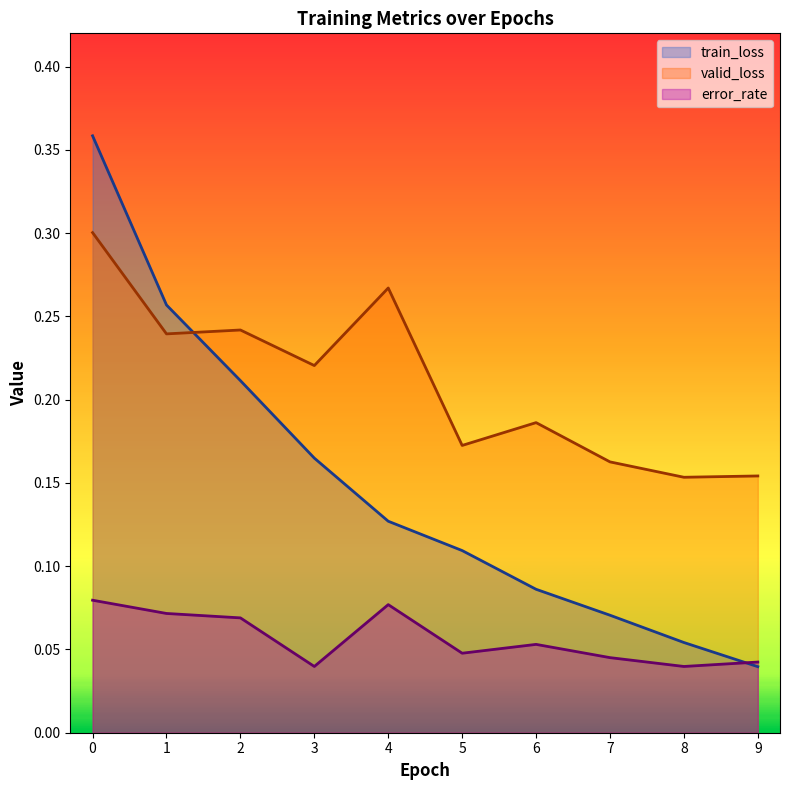

How many interior local peaks does the error_rate series have?

2